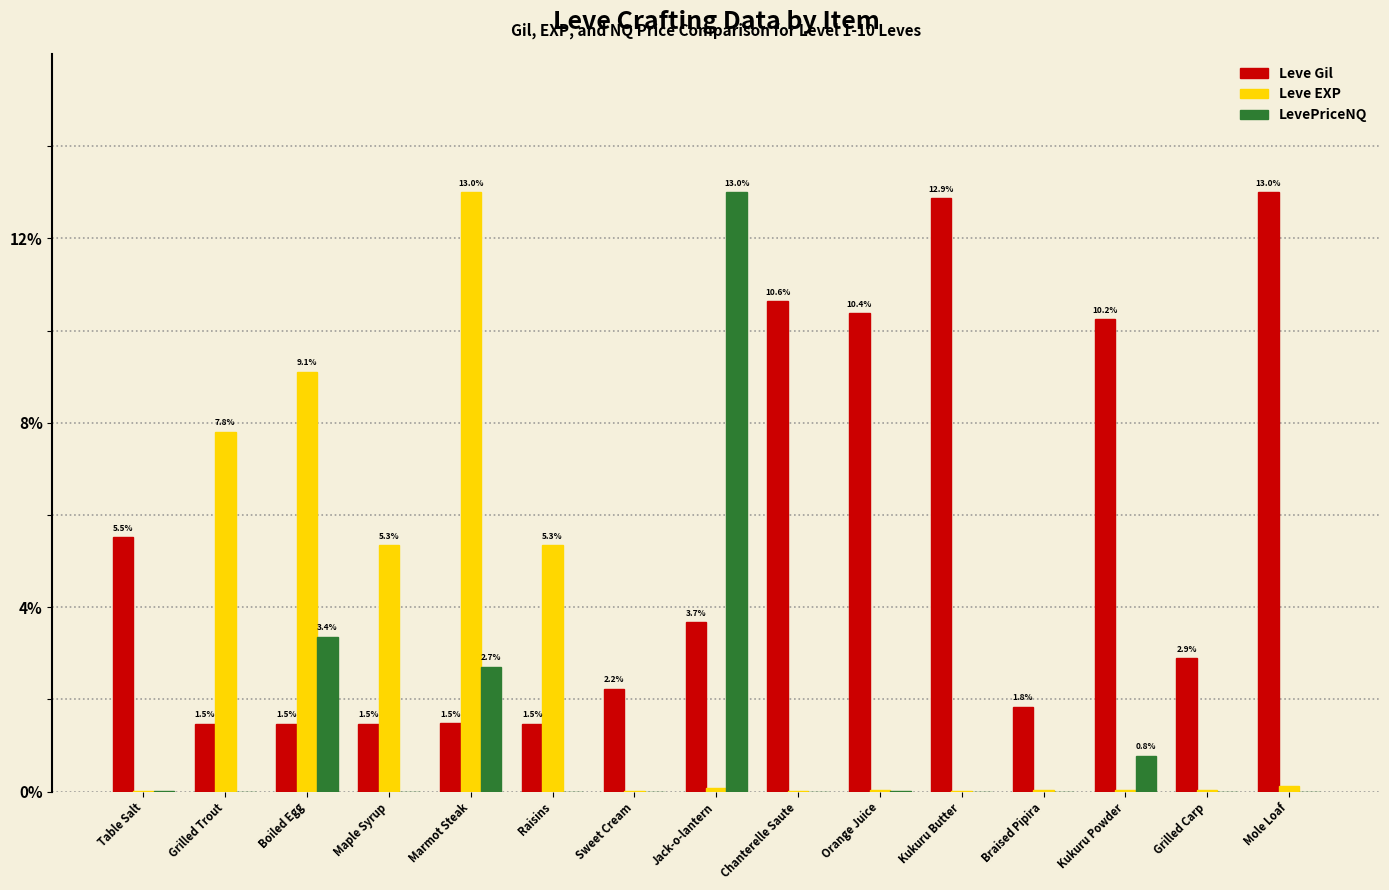

The value of Leve Gil at Grilled Carp is 3.9. True or false?

False